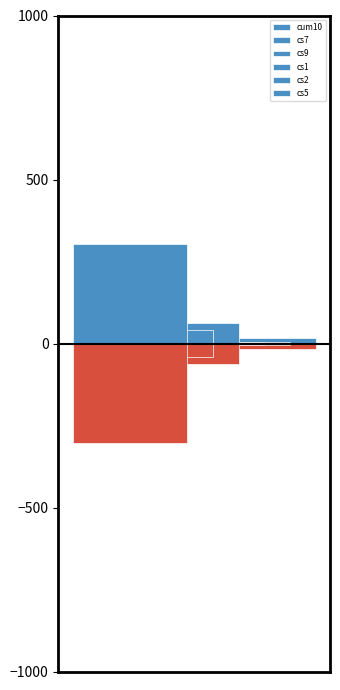

How many values in the cum10 series exceed 304?

2